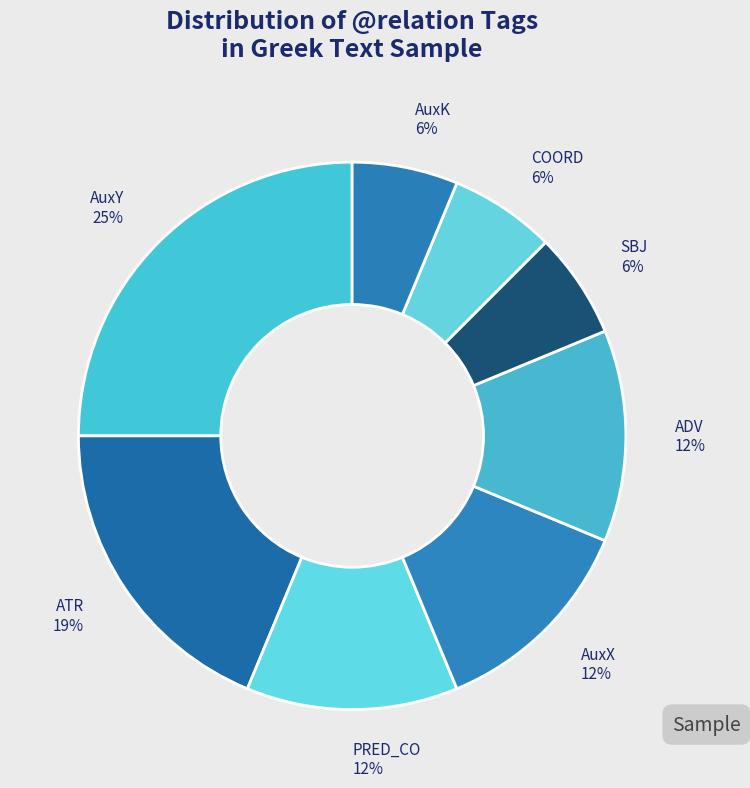

Which category has the biggest portion of the pie?

AuxY